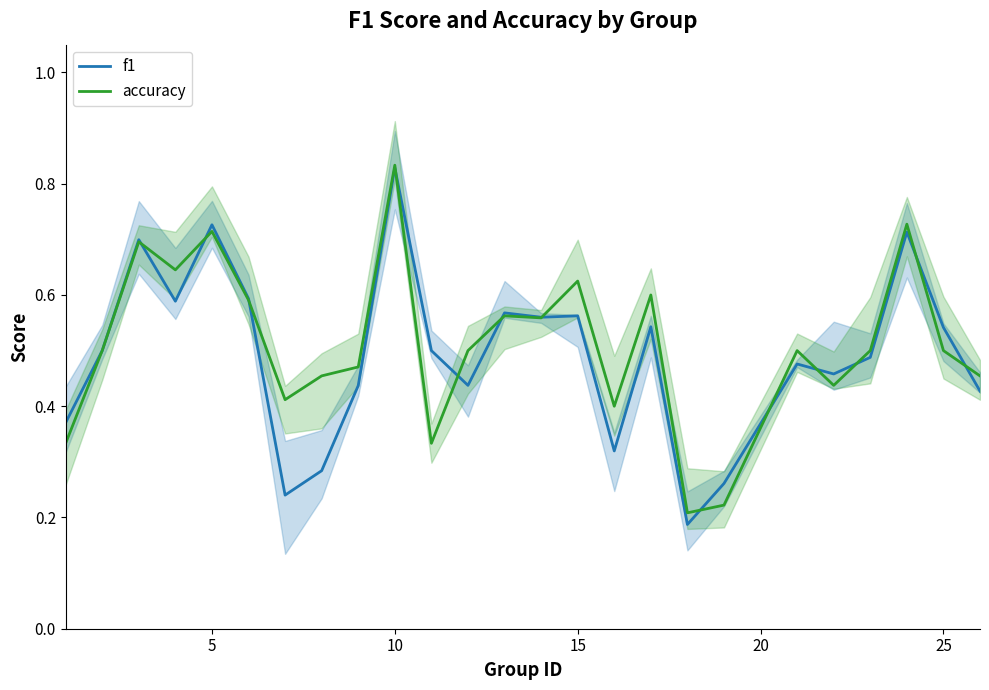

How many data points does each series have?

25